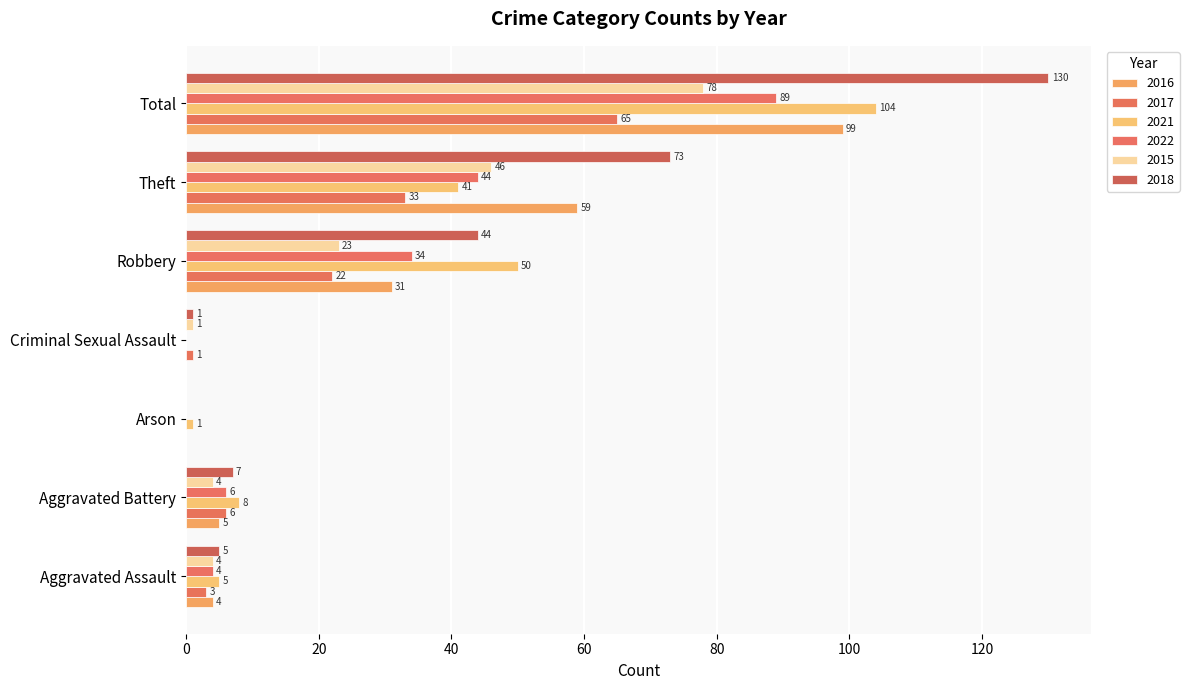

How many positive values does the 2018 series have?

6